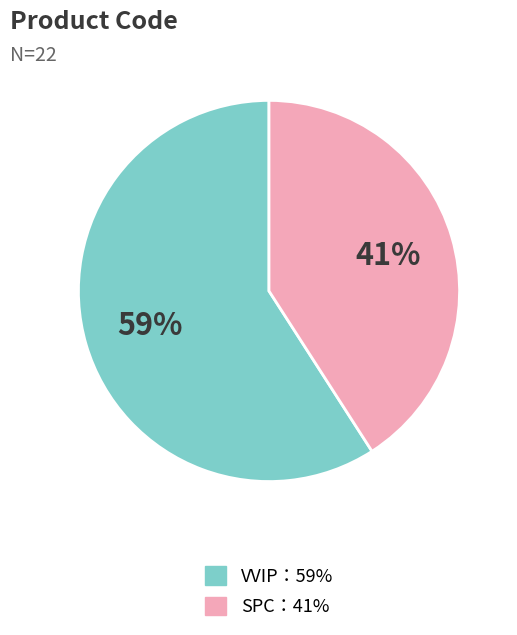

Does any single category account for the majority?

Yes